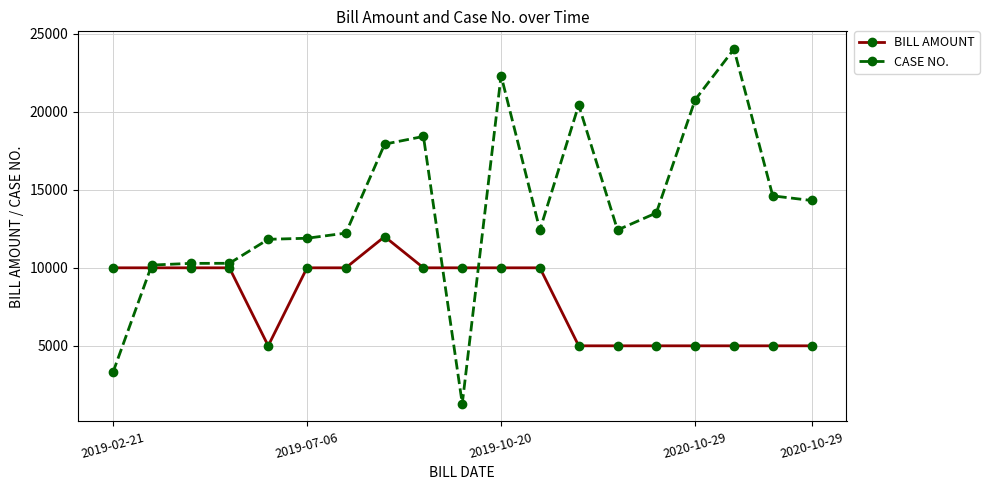

Which series has the widest spread of values?

CASE NO.